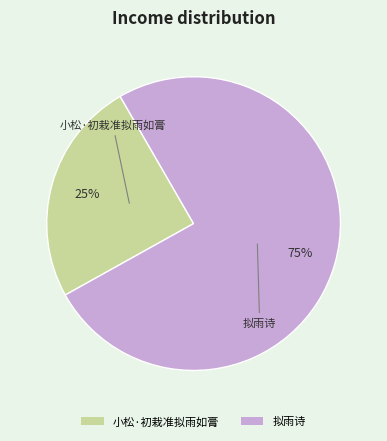

Do 小松·初栽准拟雨如膏 and 拟雨诗 together represent more than half of the pie?

Yes